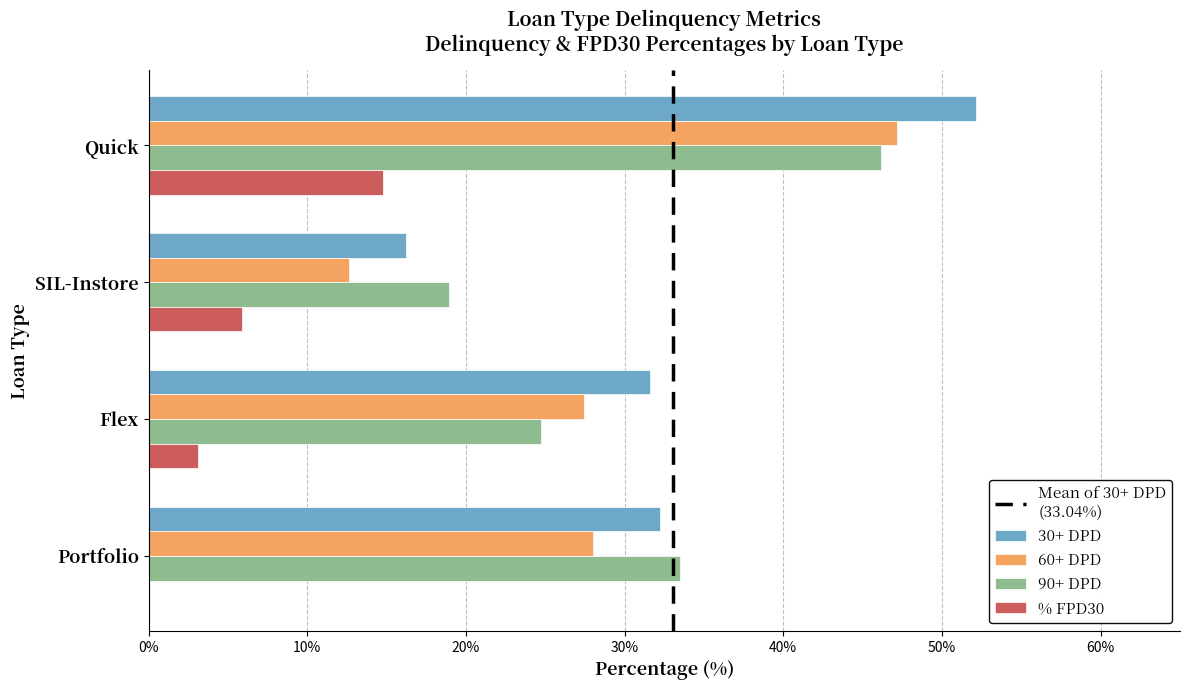

Is it true that 30+ DPD equals 88.9 at Quick?

False